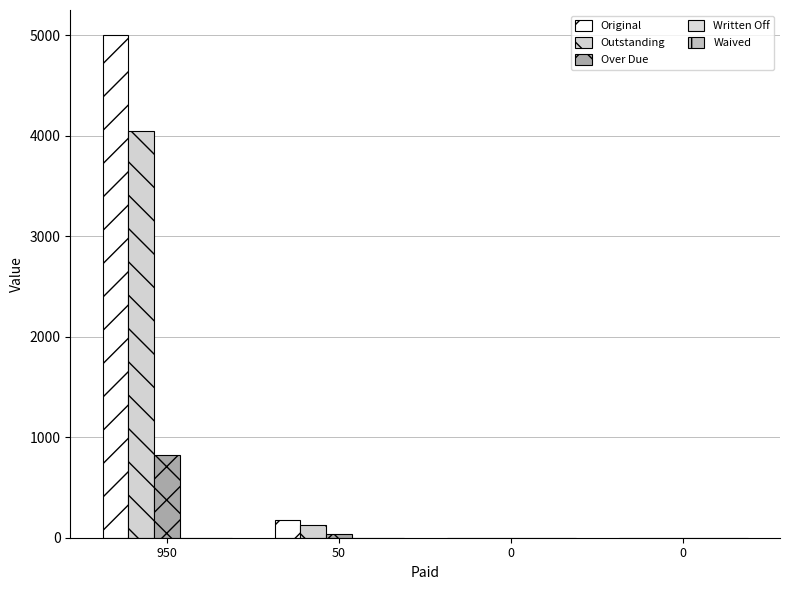

Does the chart contain stacked bars?

No